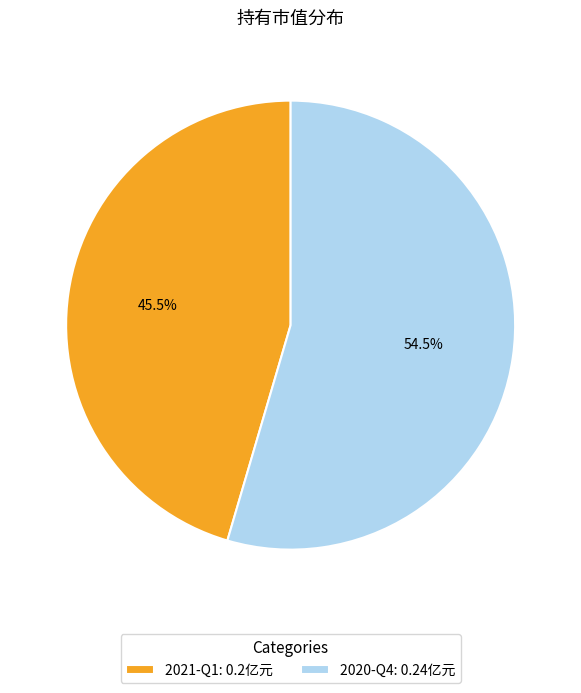

Is 2021-Q1: 0.2亿元 the majority of the pie?

No